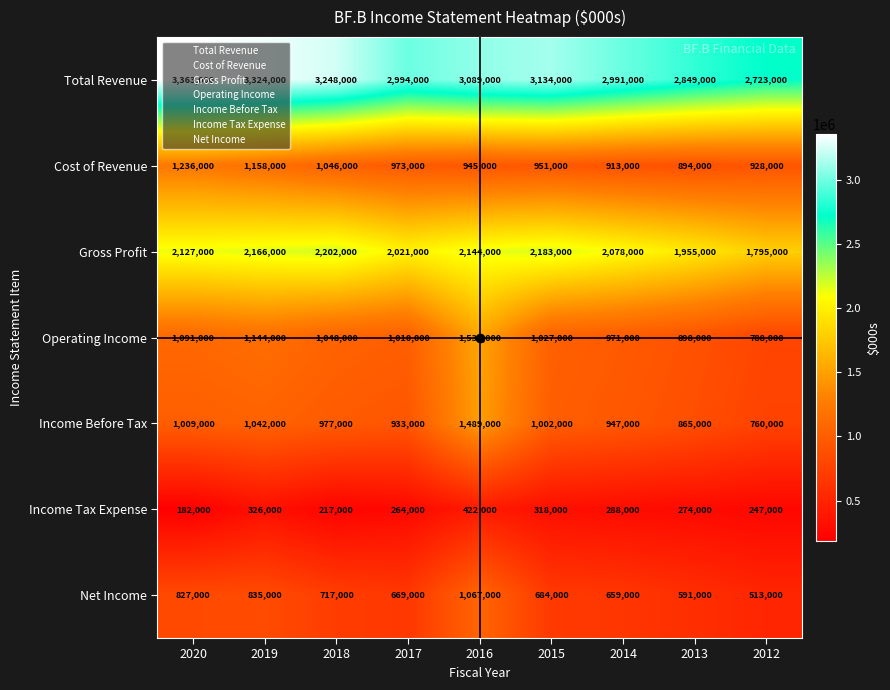

List the series in order of their peak value, lowest first.

Income Tax Expense, Net Income, Cost of Revenue, Income Before Tax, Operating Income, Gross Profit, Total Revenue